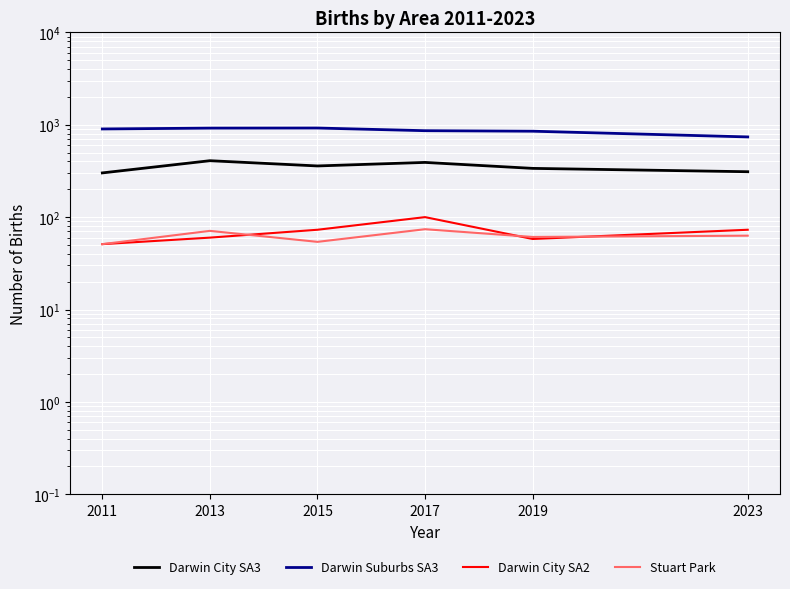

True or false: Darwin City SA3 and Darwin City SA2 cross at least once.

False